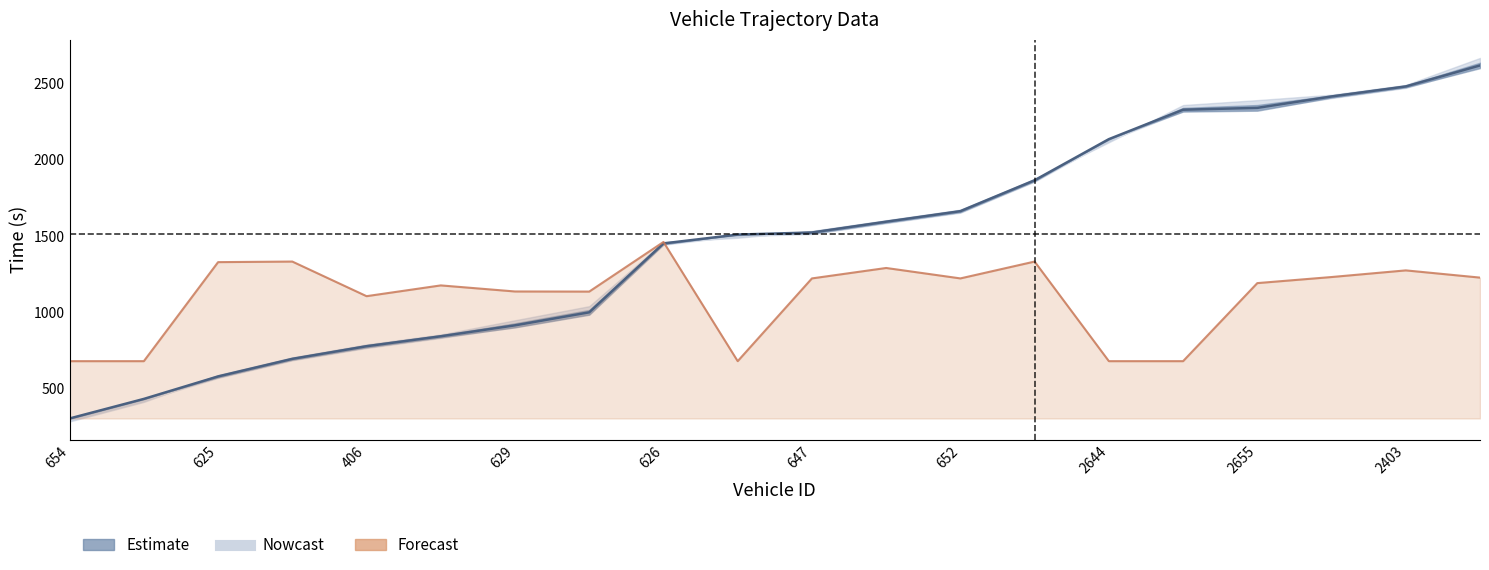

Count the number of categories in the chart.

20